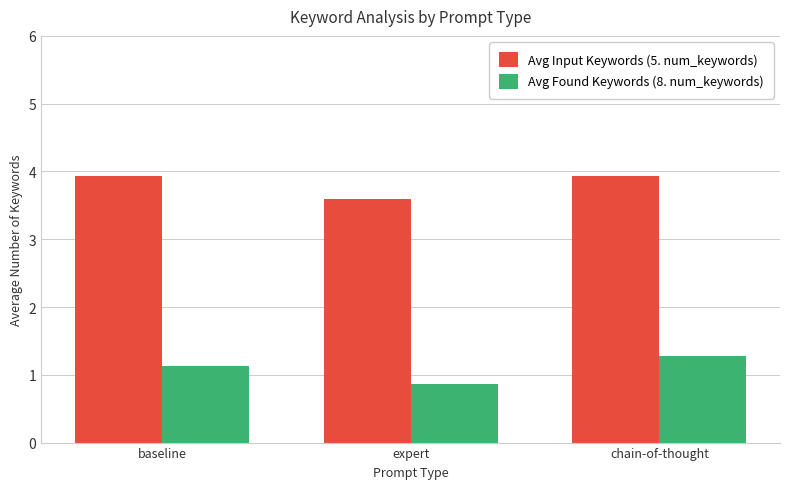

List the series in order of their overall mean, highest first.

Avg Input Keywords (5. num_keywords), Avg Found Keywords (8. num_keywords)